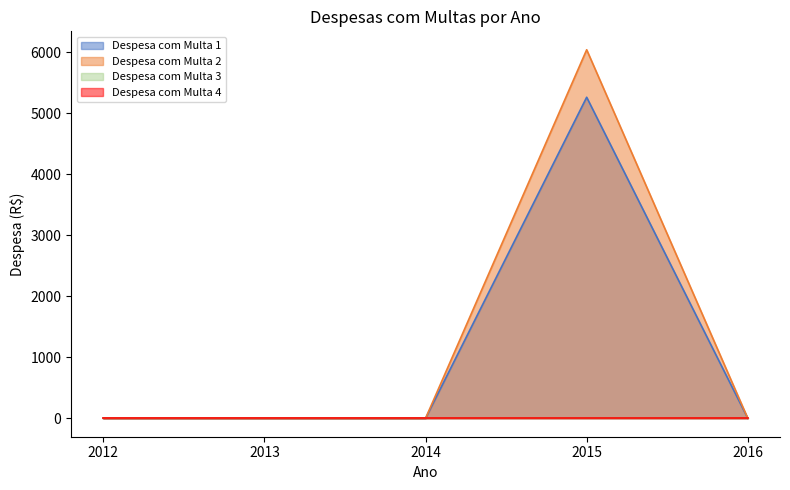

True or false: Despesa com Multa 1 and Despesa com Multa 2 cross at least once.

False